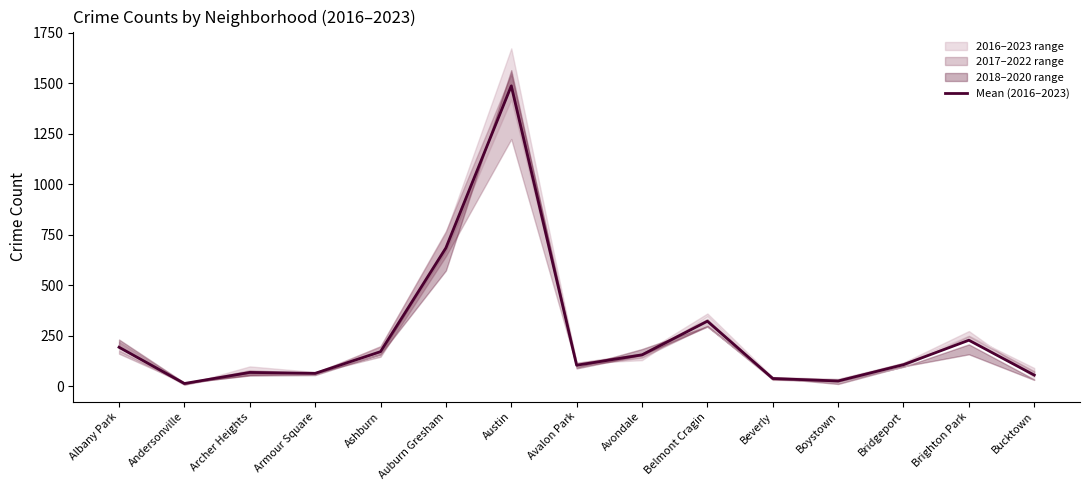

Approximately how many times larger is the value at Armour Square compared to Bridgeport?

0.6